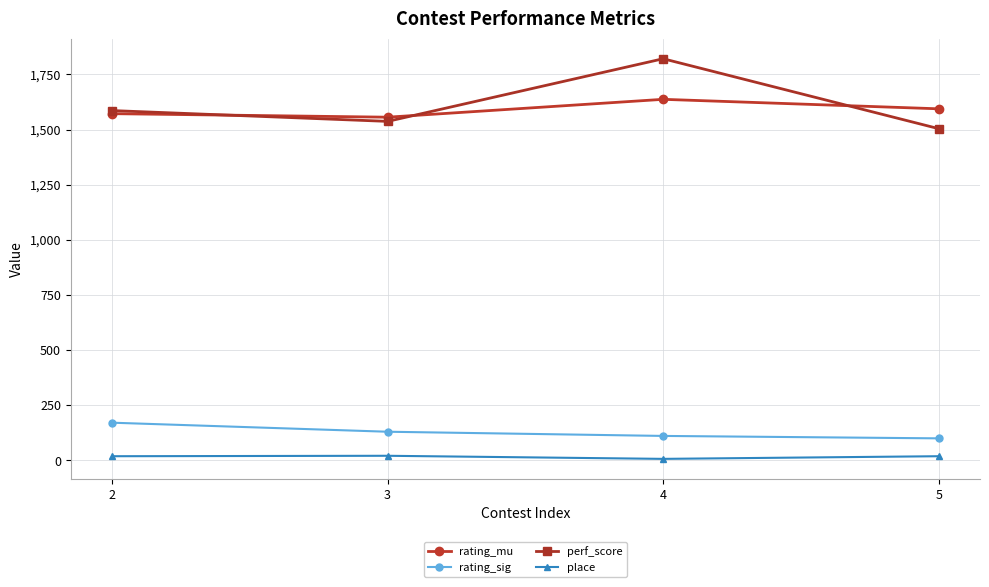

How many data points does each series have?

4